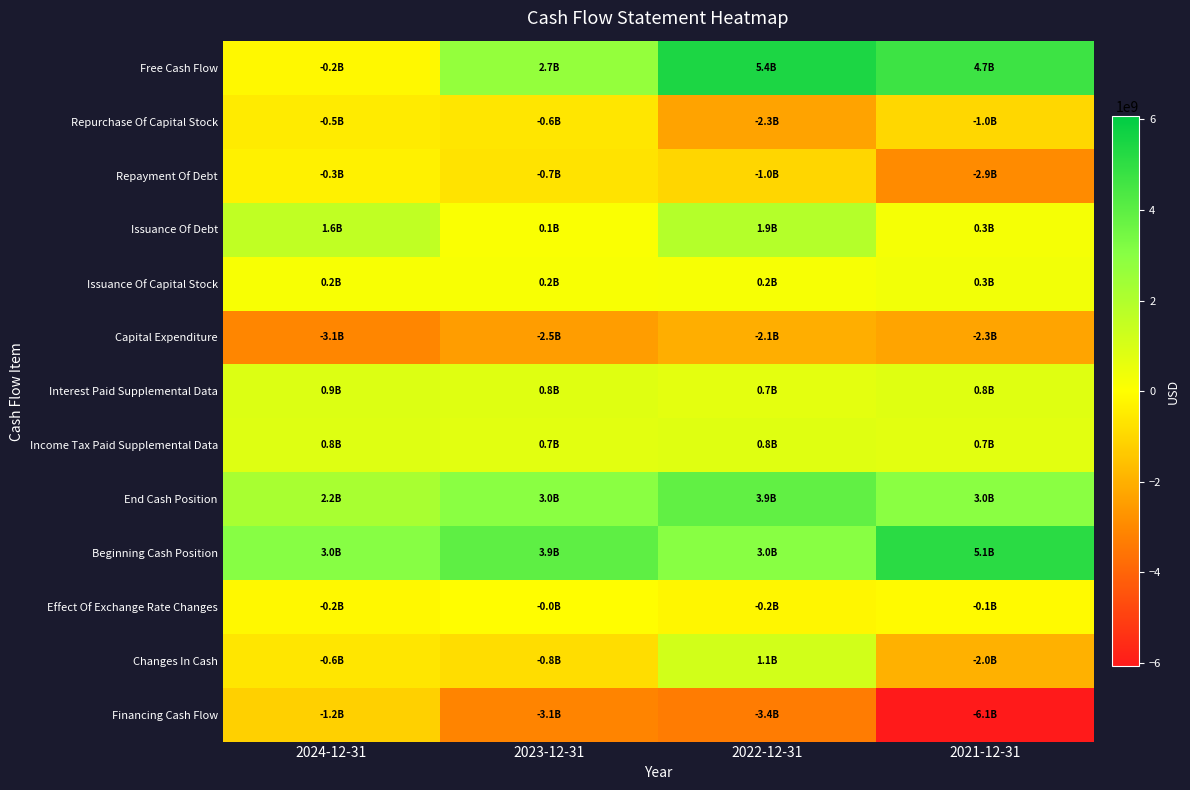

Reading left to right, what are all the values shown in this chart?

Free Cash Flow: 2024-12-31=-151000000	2023-12-31=2719000000	2022-12-31=5417000000	2021-12-31=4685000000
Repurchase Of Capital Stock: 2024-12-31=-494000000	2023-12-31=-625000000	2022-12-31=-2325000000	2021-12-31=-1000000000
Repayment Of Debt: 2024-12-31=-345000000	2023-12-31=-695000000	2022-12-31=-1020000000	2021-12-31=-2949000000
Issuance Of Debt: 2024-12-31=1610000000	2023-12-31=104000000	2022-12-31=1920000000	2021-12-31=253000000
Issuance Of Capital Stock: 2024-12-31=166000000	2023-12-31=188000000	2022-12-31=212000000	2021-12-31=320000000
Capital Expenditure: 2024-12-31=-3065000000	2023-12-31=-2477000000	2022-12-31=-2058000000	2021-12-31=-2324000000
Interest Paid Supplemental Data: 2024-12-31=887000000	2023-12-31=800000000	2022-12-31=675000000	2021-12-31=801000000
Income Tax Paid Supplemental Data: 2024-12-31=827000000	2023-12-31=735000000	2022-12-31=793000000	2021-12-31=731000000
End Cash Position: 2024-12-31=2189000000	2023-12-31=2987000000	2022-12-31=3886000000	2021-12-31=2988000000
Beginning Cash Position: 2024-12-31=3048000000	2023-12-31=3940000000	2022-12-31=3033000000	2021-12-31=5108000000
Effect Of Exchange Rate Changes: 2024-12-31=-163000000	2023-12-31=-45000000	2022-12-31=-237000000	2021-12-31=-99000000
Changes In Cash: 2024-12-31=-622000000	2023-12-31=-847000000	2022-12-31=1144000000	2021-12-31=-1976000000
Financing Cash Flow: 2024-12-31=-1168000000	2023-12-31=-3115000000	2022-12-31=-3361000000	2021-12-31=-6071000000